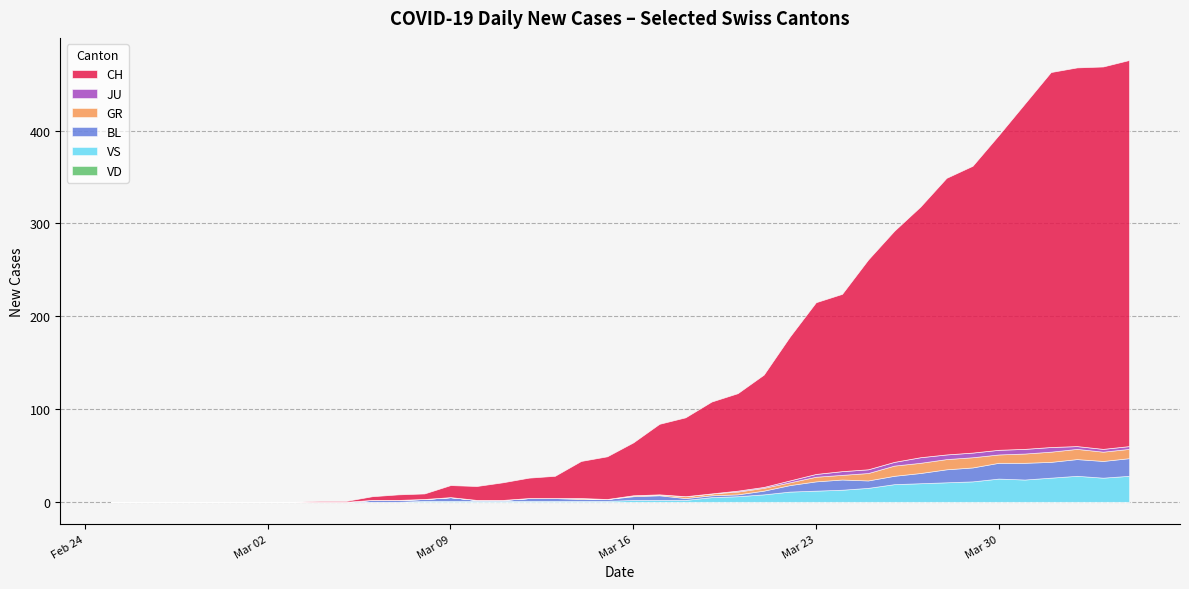

What is the difference between the maximum and minimum values in the JU series?

6